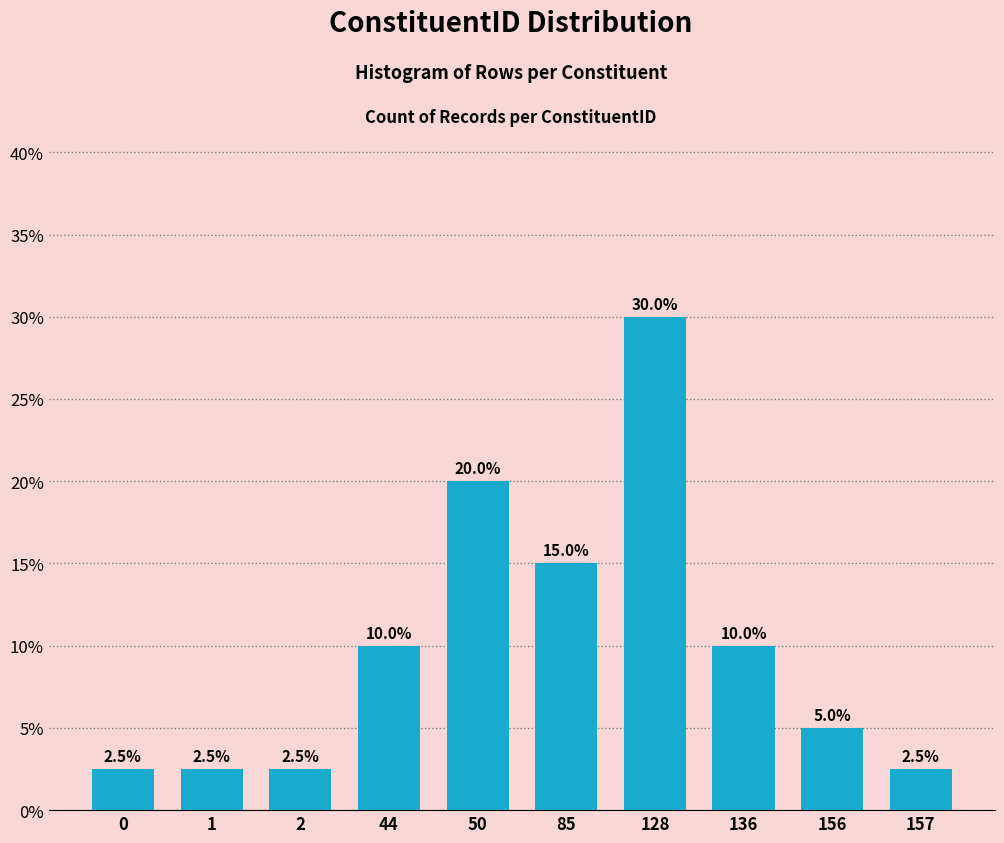

Reading left to right, extract all data points from this chart.

2.5	2.5	2.5	10.0	20.0	15.0	30.0	10.0	5.0	2.5